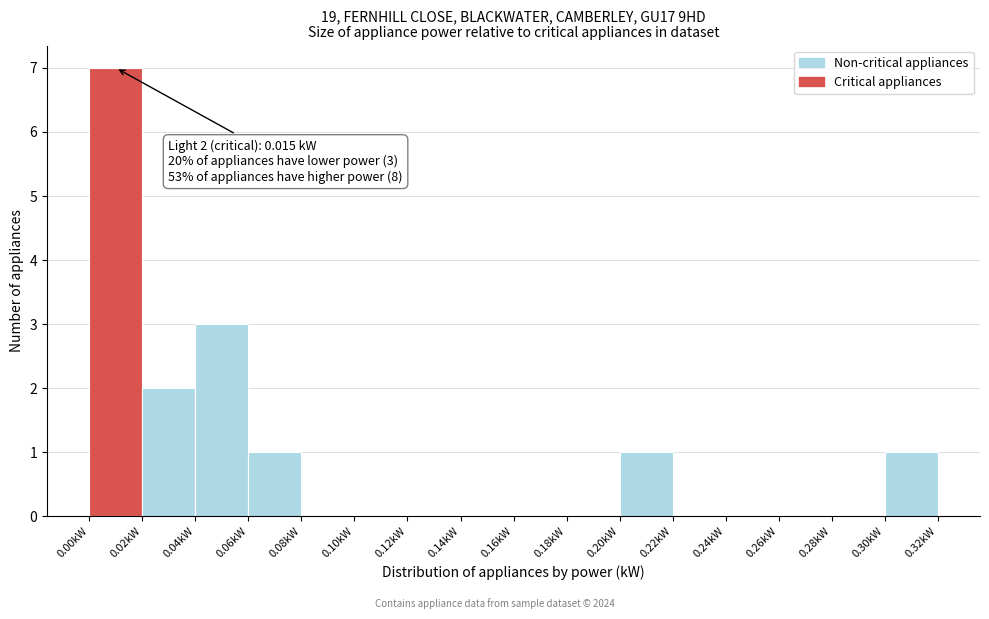

Which range on the x-axis has the tallest bar?

0.00 to 0.02